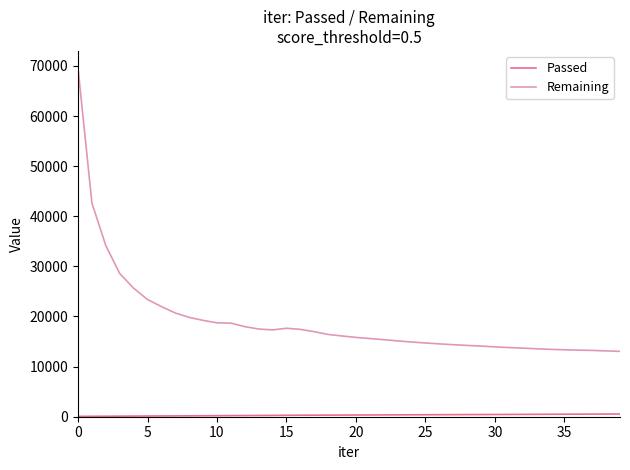

Where is Passed nearest to the value 306?

16